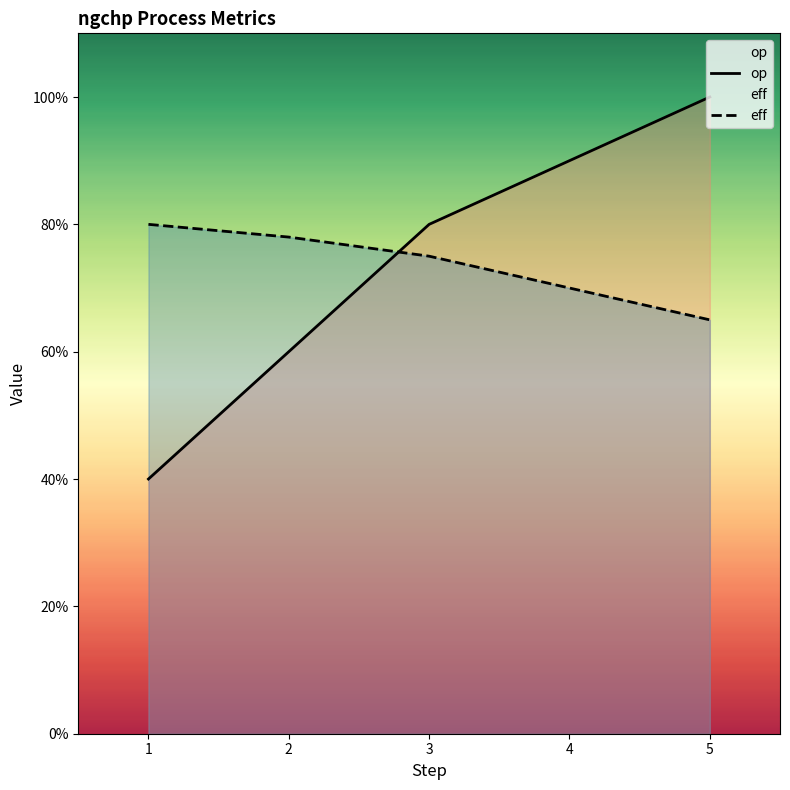

Where is op nearest to the value 0?

1